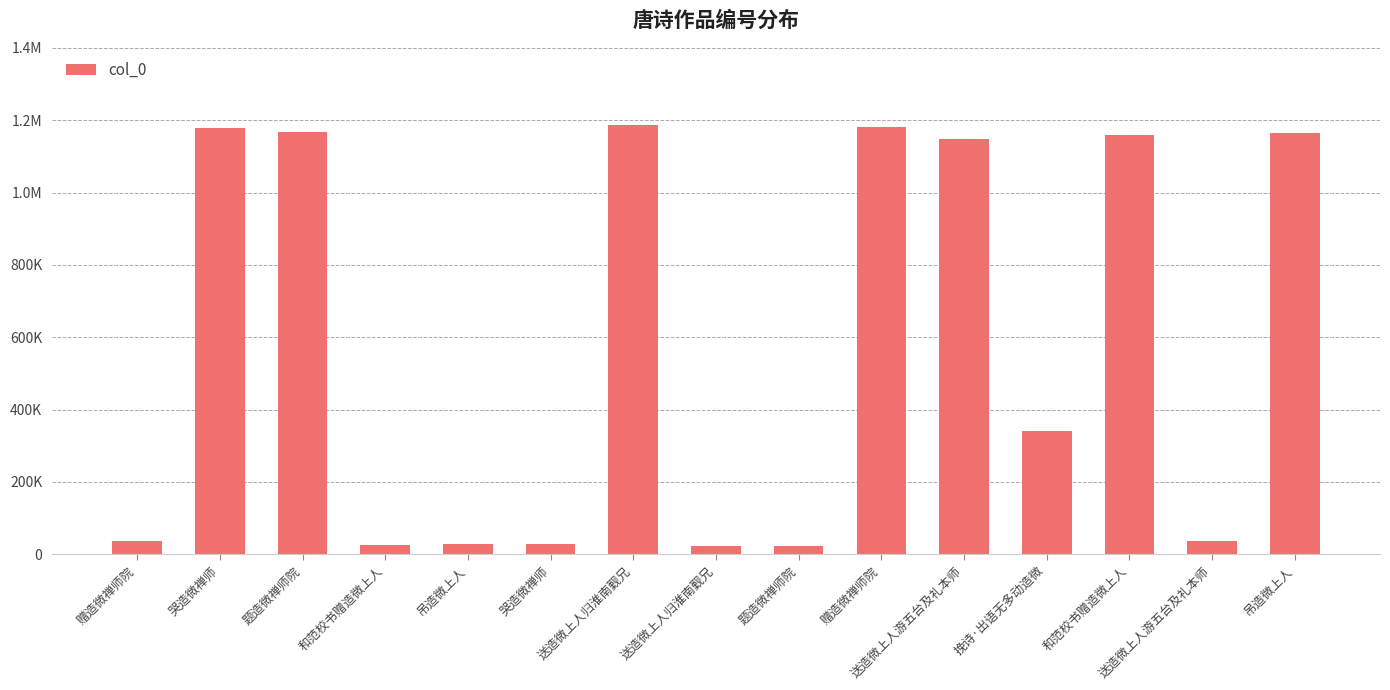

Rank the categories by value from lowest to highest.

送造微上人归淮南觐兄, 题造微禅师院, 和范校书赠造微上人, 哭造微禅师, 吊造微上人, 送造微上人游五台及礼本师, 赠造微禅师院, 挽诗·出语无多动造微, 送造微上人游五台及礼本师, 和范校书赠造微上人, 吊造微上人, 题造微禅师院, 哭造微禅师, 赠造微禅师院, 送造微上人归淮南觐兄